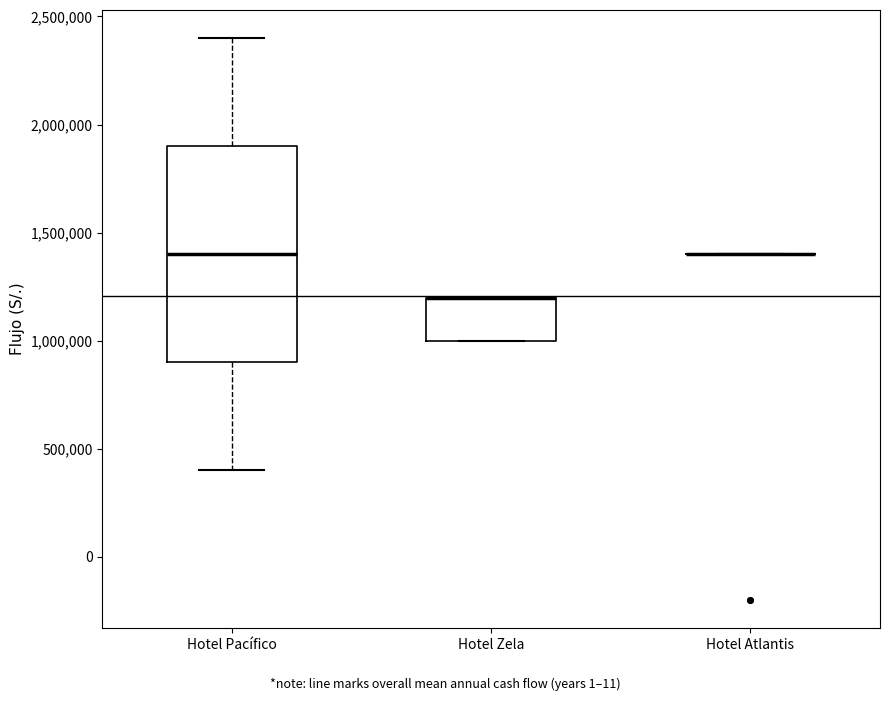

Which box is the tallest, from its lower edge to its upper edge?

Hotel Pacífico